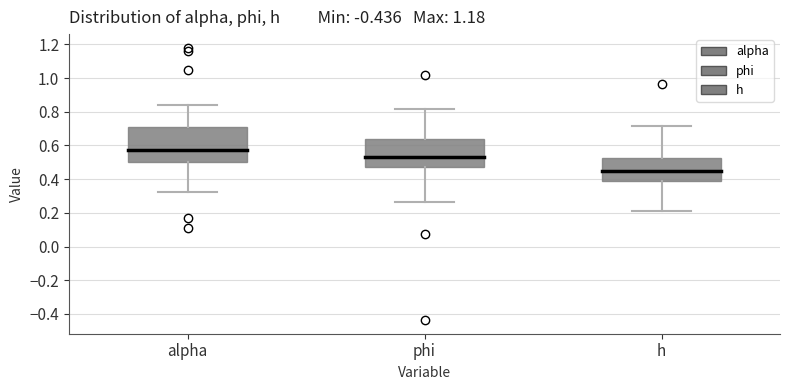

Where is the lower edge of the box for h on the y-axis? The values are not printed on the chart, so give them approximately, as read against the axis.

0.38